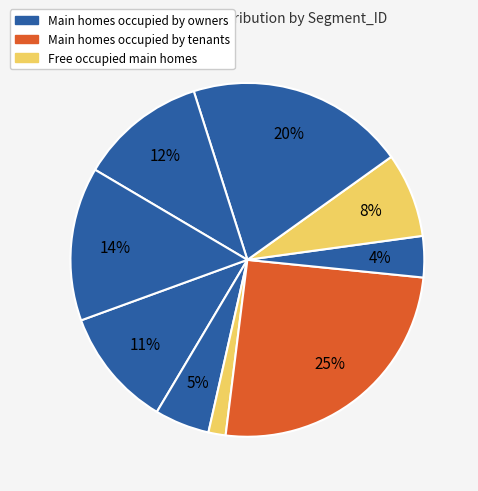

How many segments does this pie chart have?

9